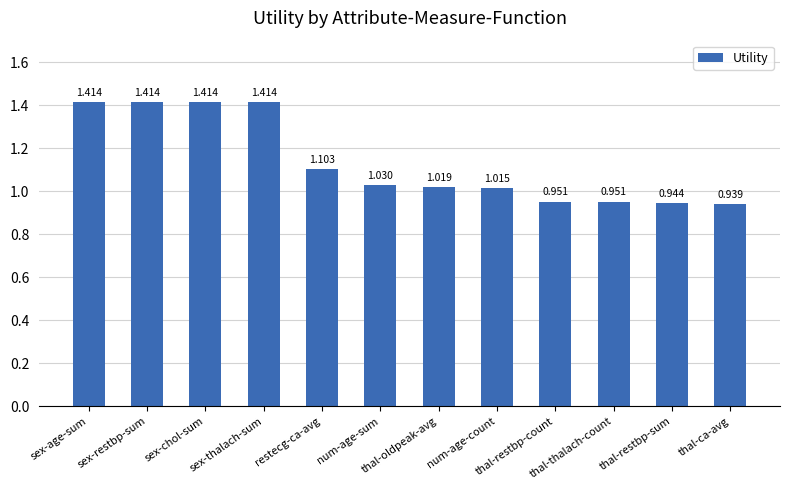

What is the sum of the values at sex-restbp-sum and thal-restbp-sum?

2.4